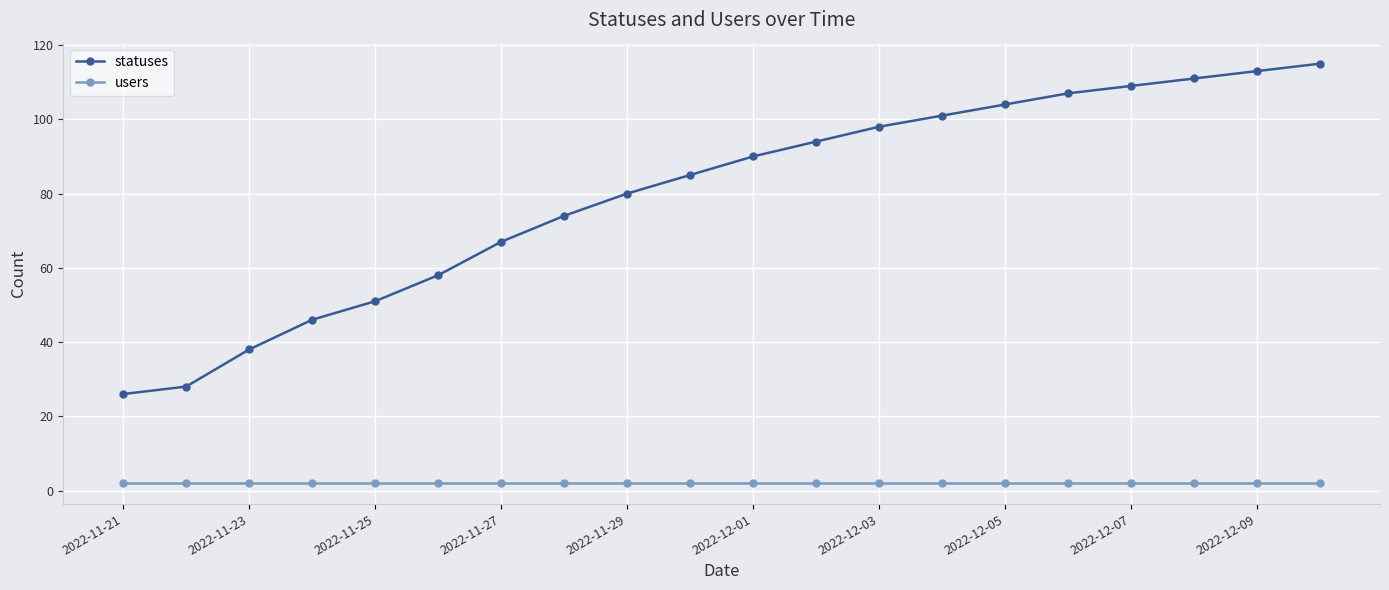

Which series has the largest range (max minus min)?

statuses